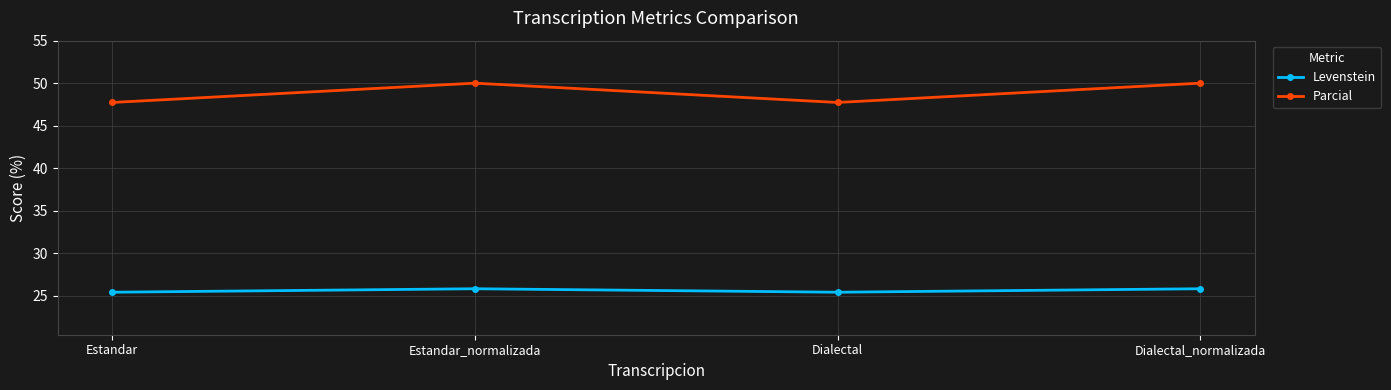

What is the difference between the maximum and minimum values in the Parcial series?

2.3